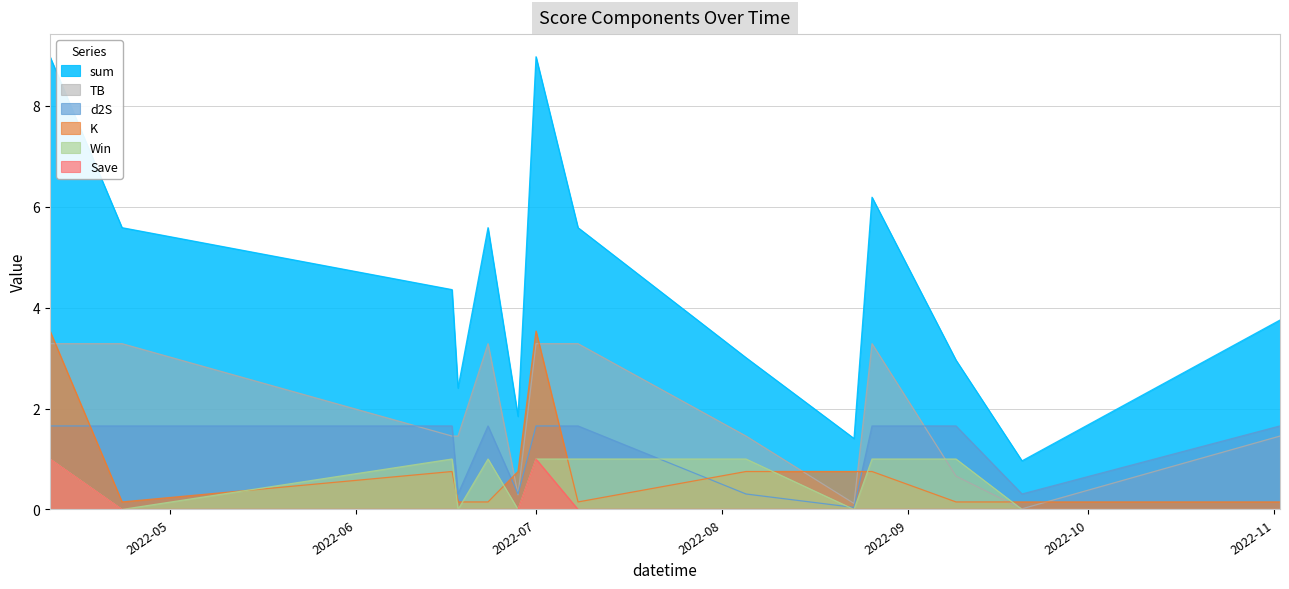

What is the maximum value for TB?

3.3